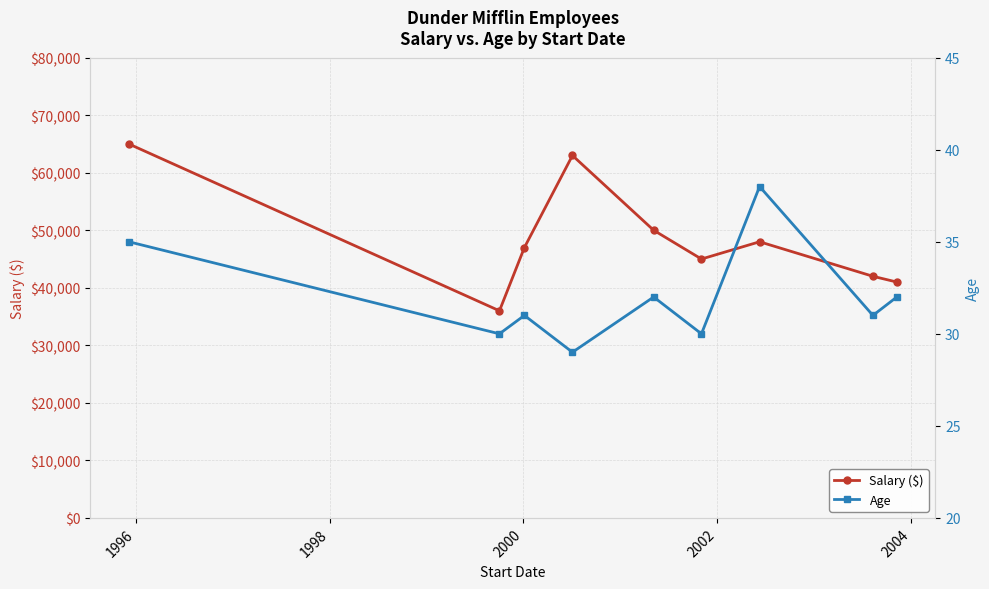

How many interior local peaks does the Salary ($) series have?

2